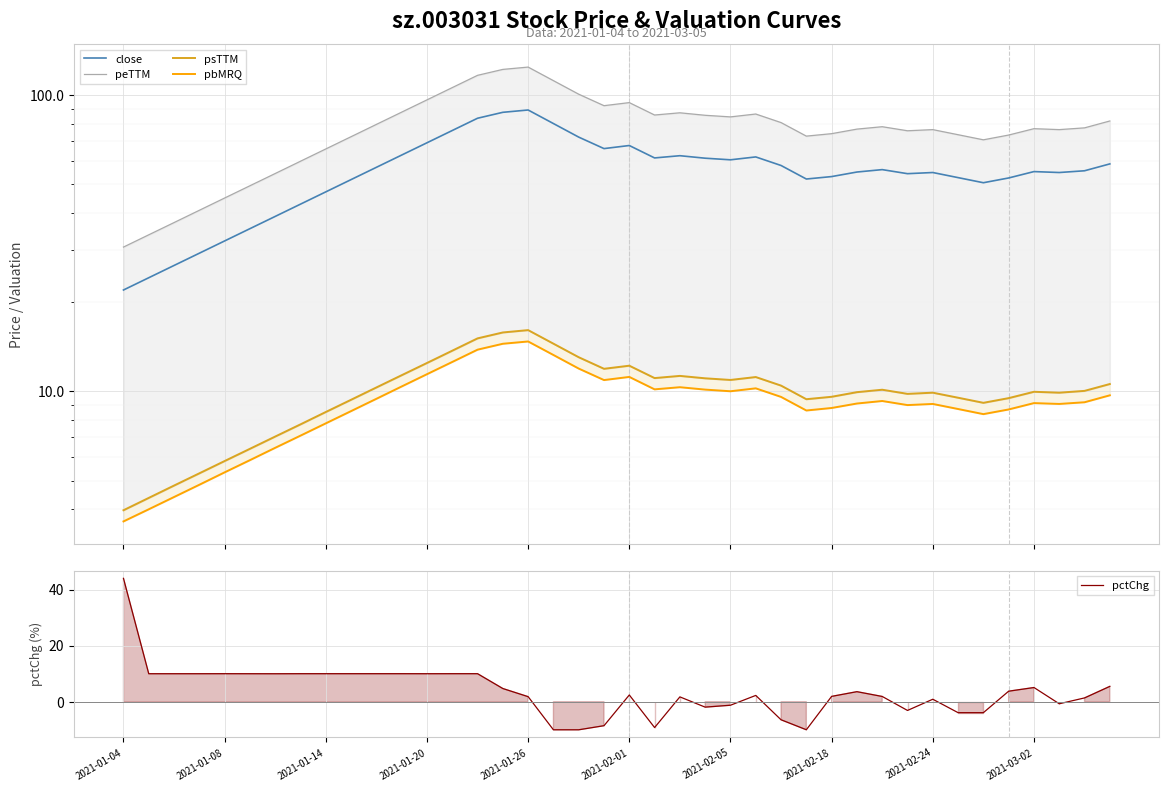

What is the maximum value shown in the chart?

124.4